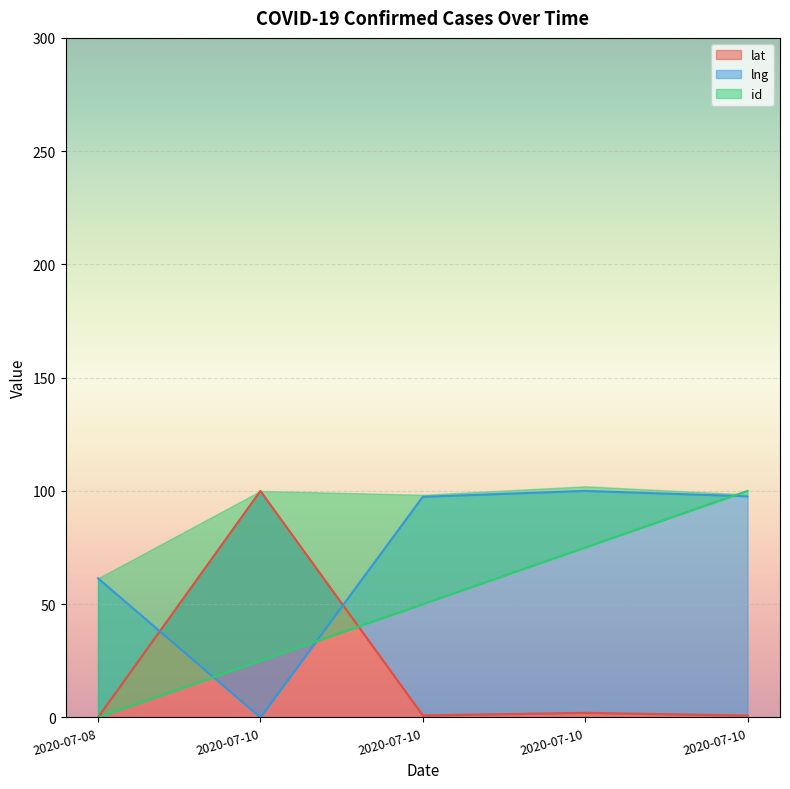

At which category is the sum across all series the highest?

2020-07-10